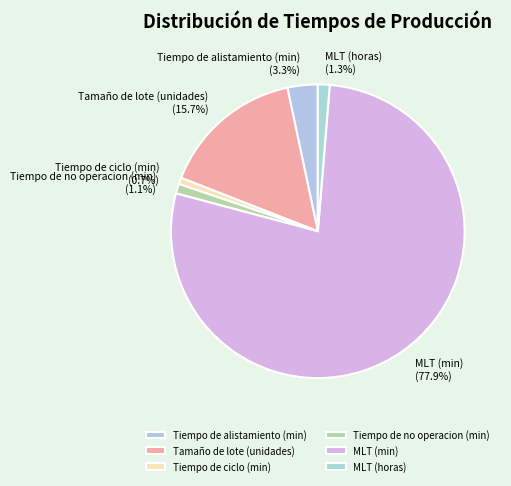

Between Tiempo de ciclo (min) and MLT (min), which is larger?

MLT (min)